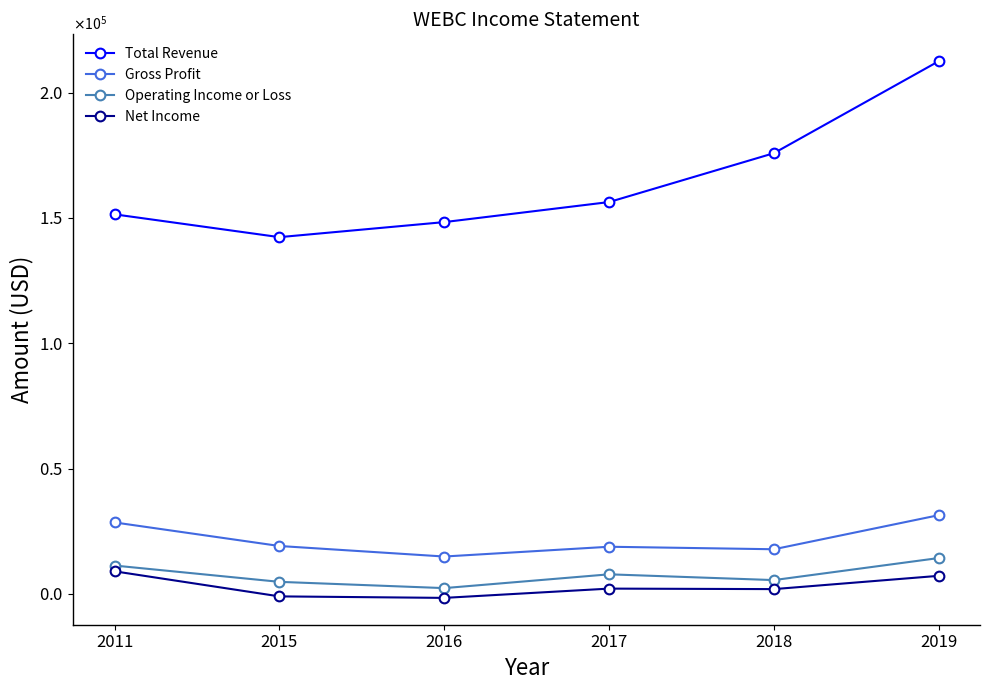

Does the chart have visible grid lines?

No